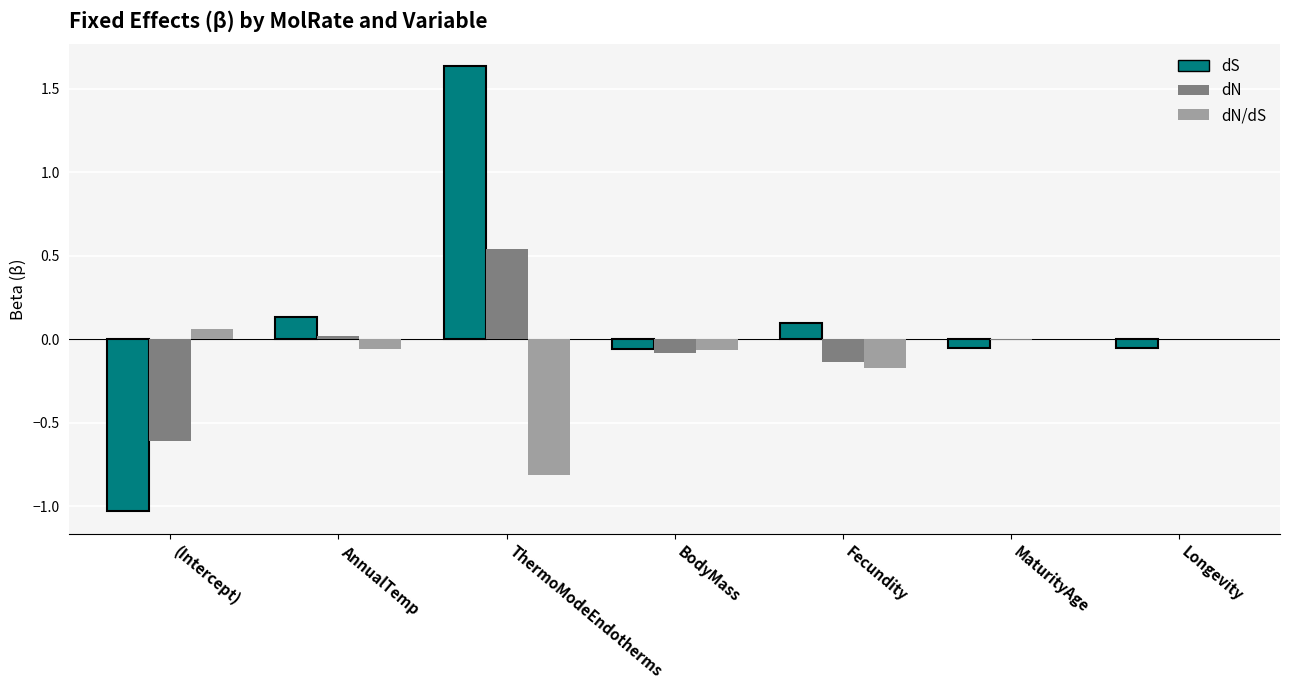

True or false: dN/dS has a value of -0.8 at ThermoModeEndotherms.

True